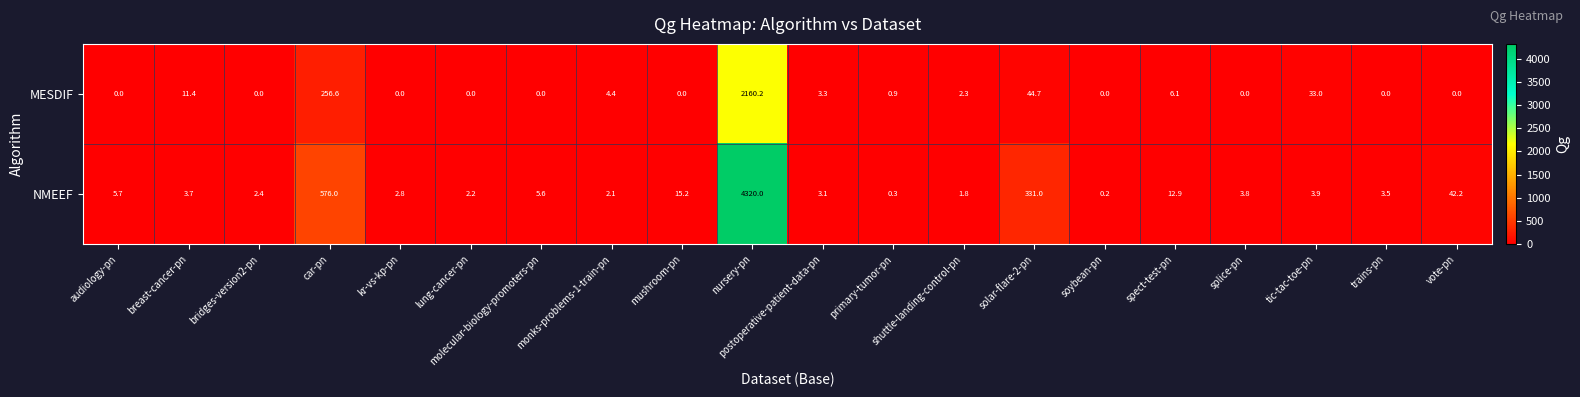

Which series has the largest total across all categories?

NMEEF